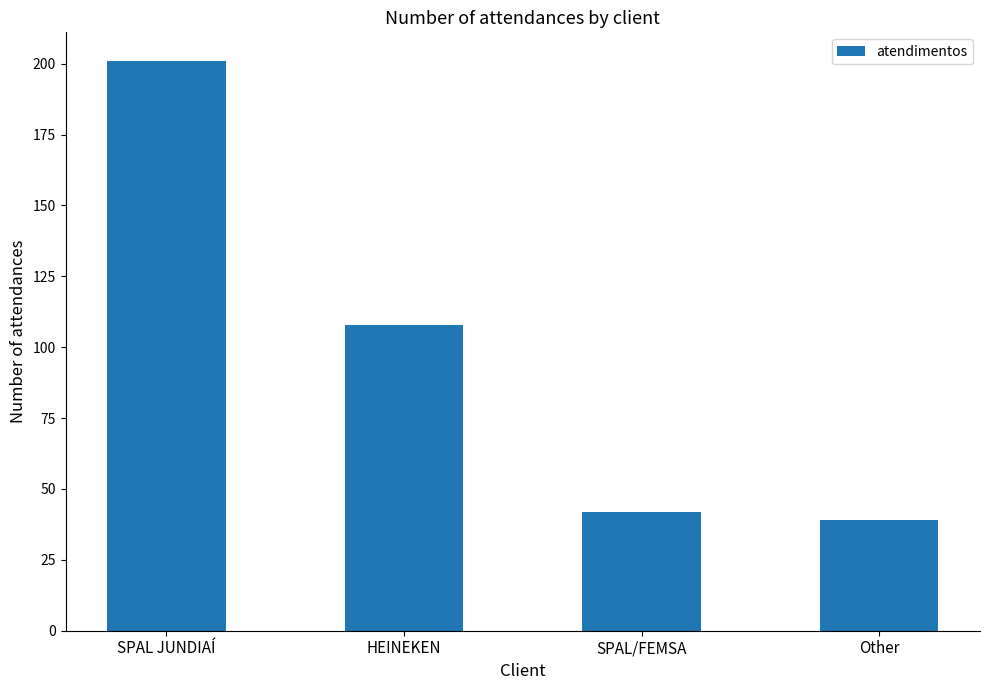

What is the maximum value shown in the chart?

201